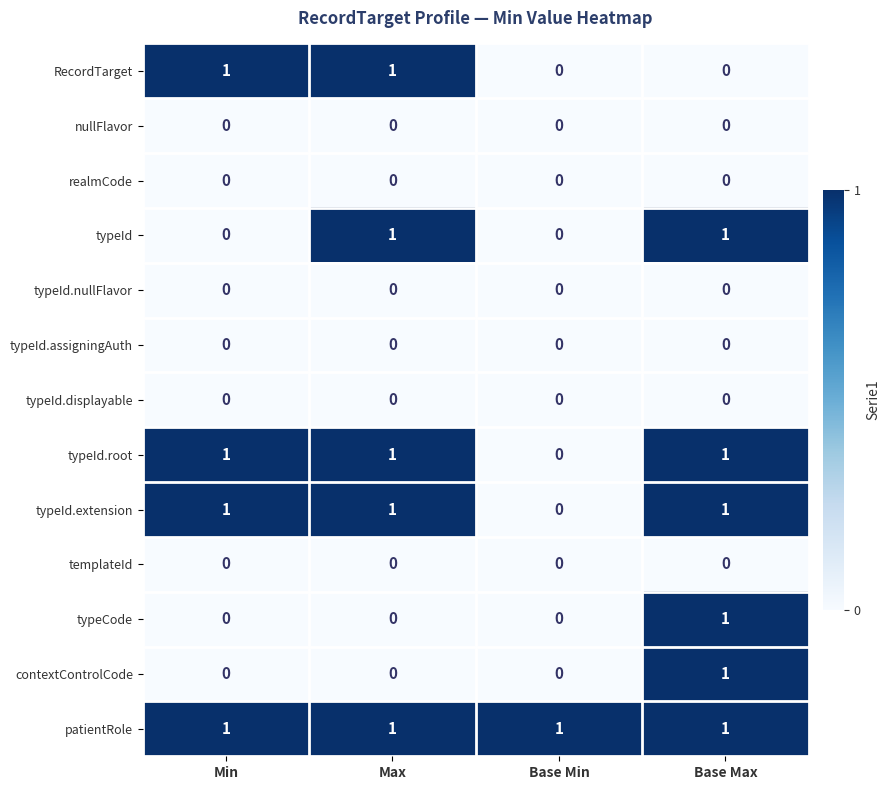

At how many categories does at least one series exceed 0?

4